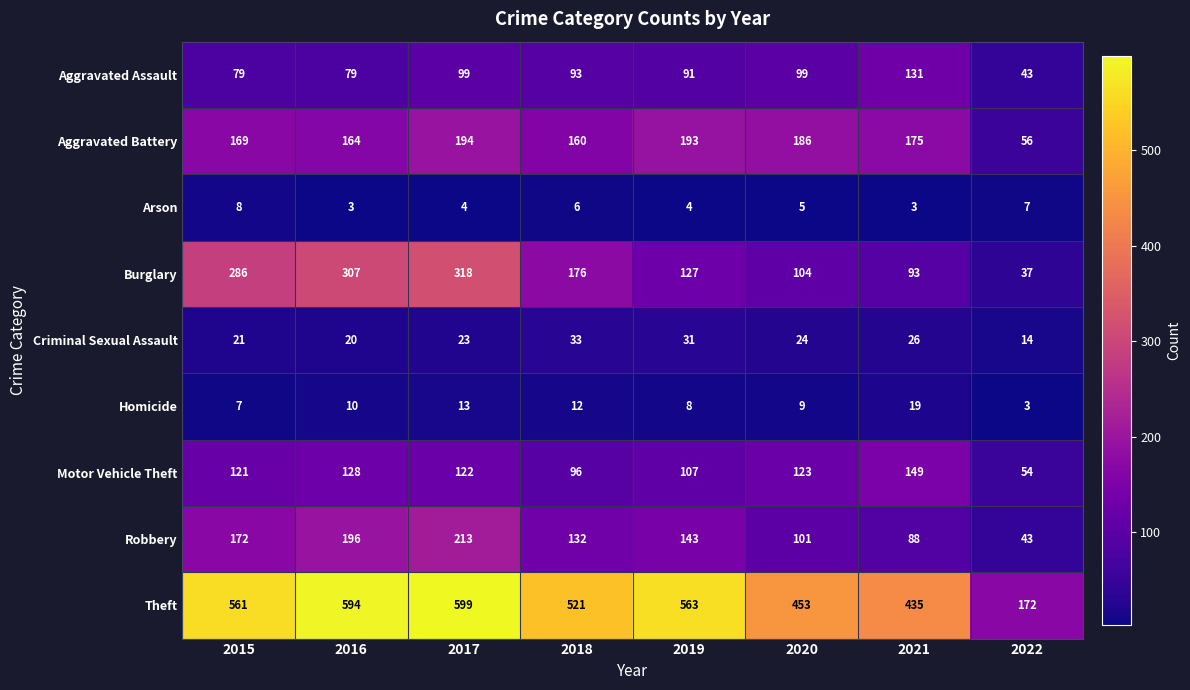

What is the greatest value displayed?

599